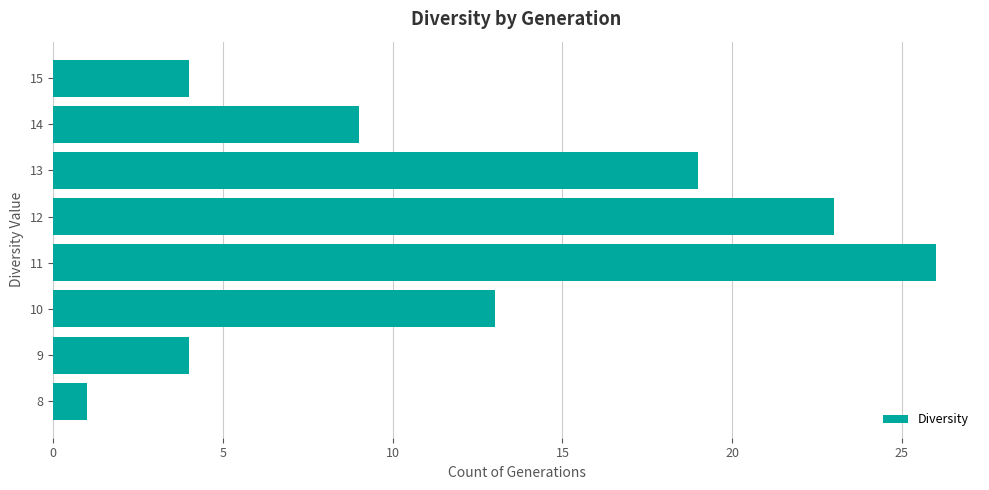

The chart shows a value of 0 at 8. True or false?

False